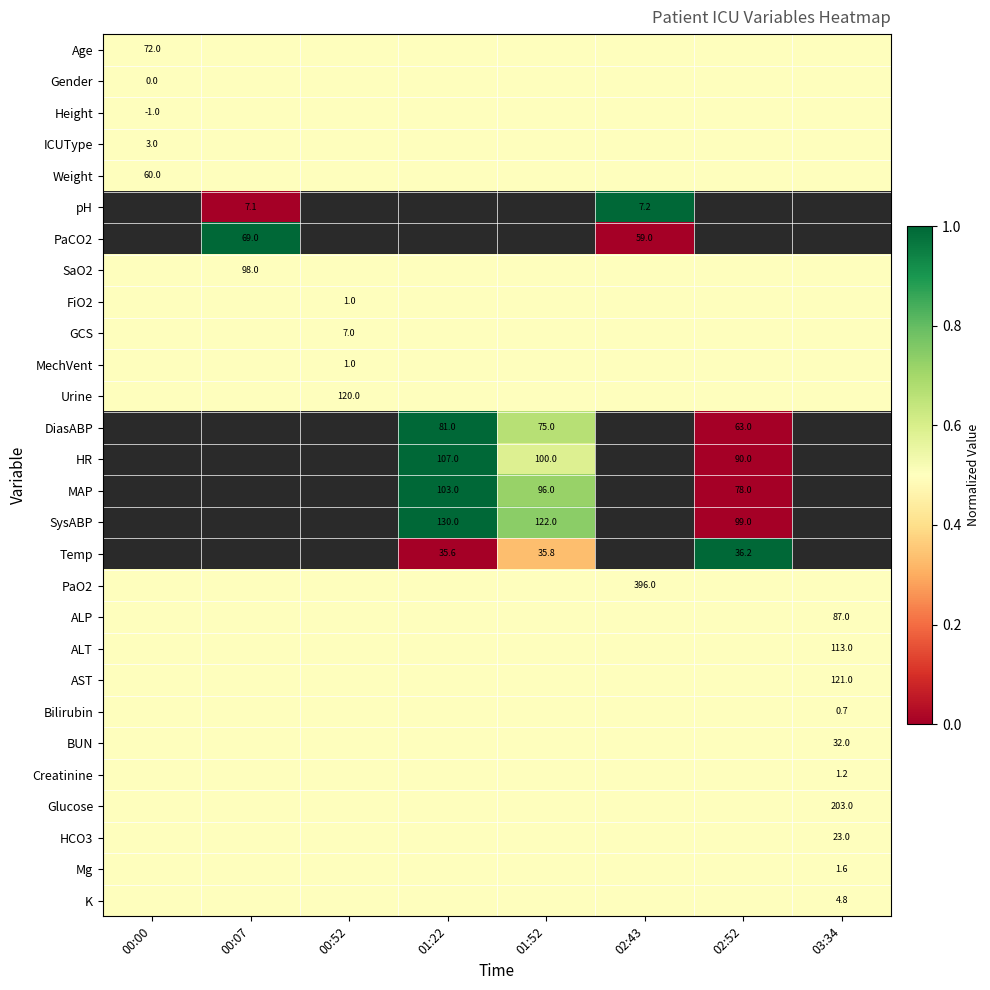

The HR series shows 18.8 at 02:52. True or false?

False